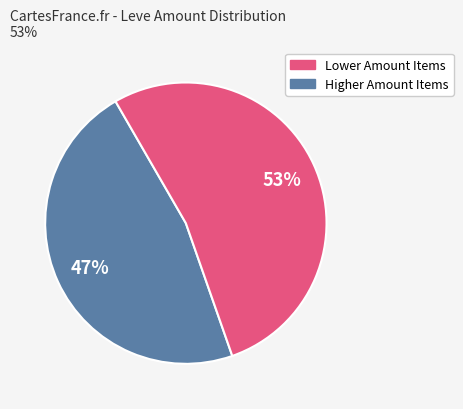

To the nearest percent, what is the difference between the largest and smallest slice percentages?

6%